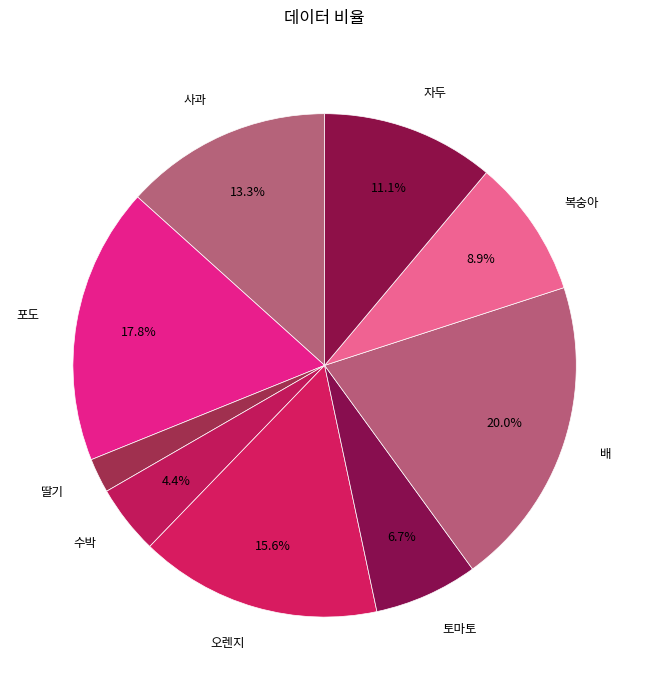

Rank the categories by value from highest to lowest.

배, 포도, 오렌지, 사과, 자두, 복숭아, 토마토, 수박, 딸기